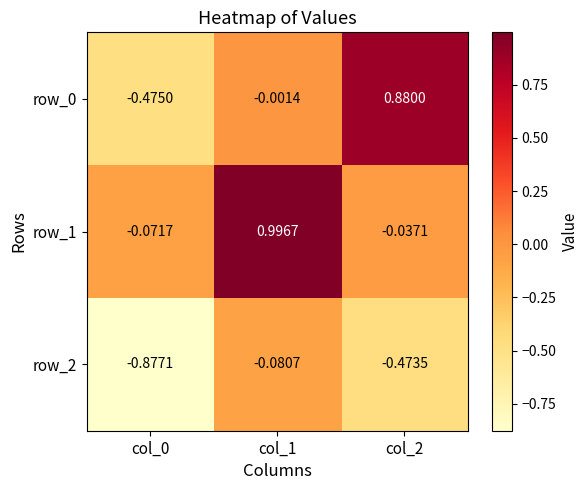

What is the spread (max minus min) of values at col_2?

1.4